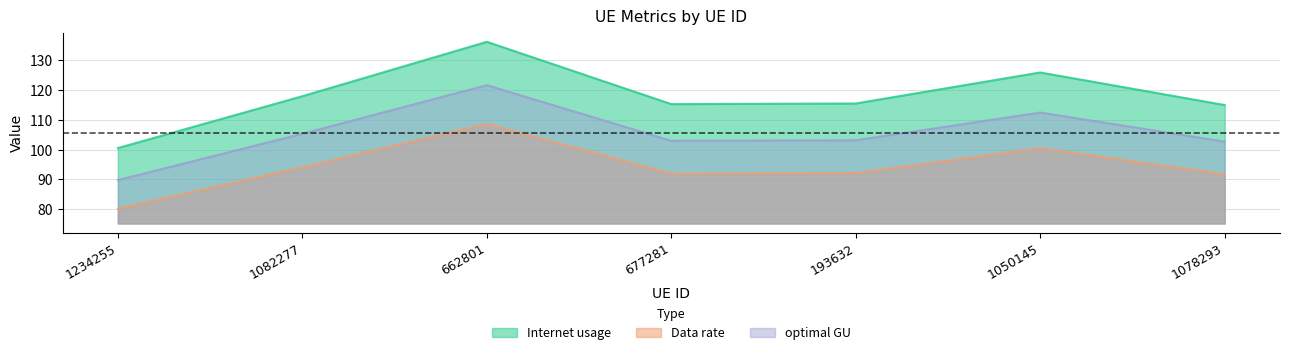

Which series has the largest total across all categories?

Internet usage